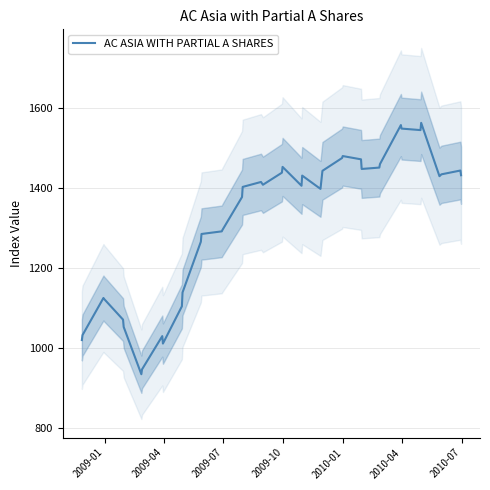

What is the lowest value of the AC ASIA WITH PARTIAL A SHARES series?

933.8